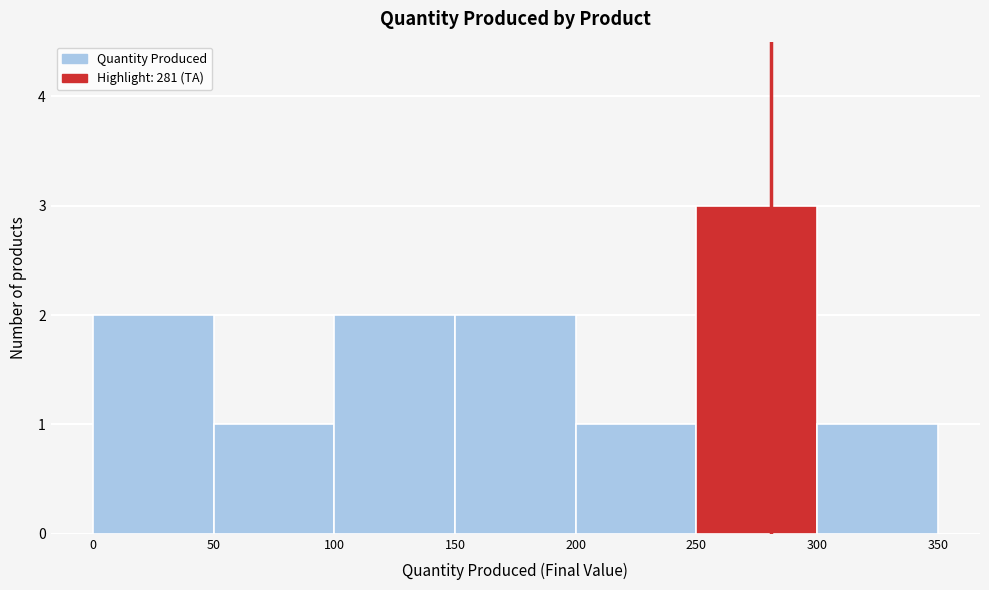

Reading left to right, transcribe this chart: for each bar, give the range it covers on the x-axis and its height. The values are not printed on the chart, so give them approximately, as read against the axis.

0 to 50: 2
50 to 100: 1
100 to 150: 2
150 to 200: 2
200 to 250: 1
250 to 300: 3
300 to 350: 1